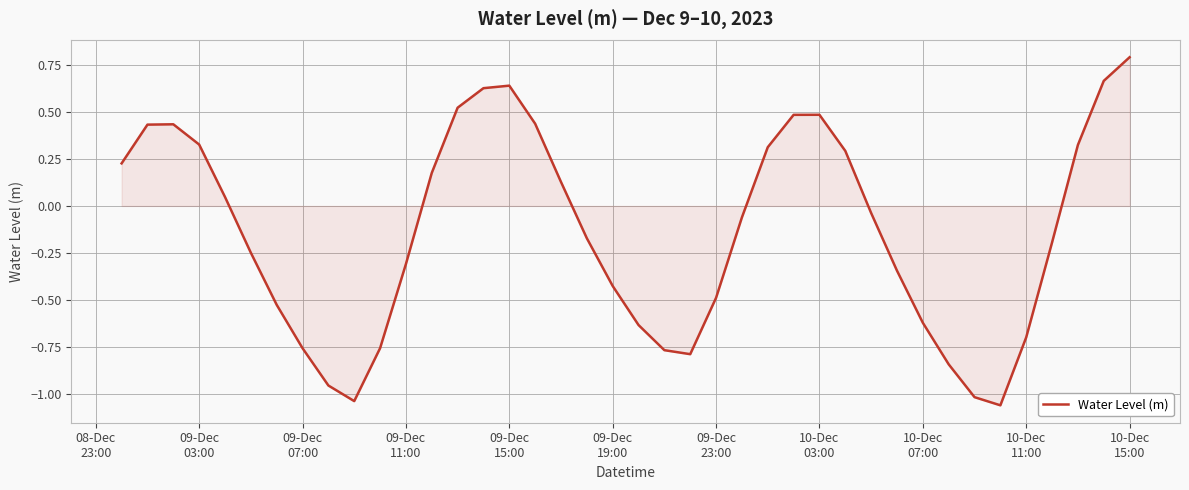

How many interior local peaks (higher than both neighbors) does the data have?

3